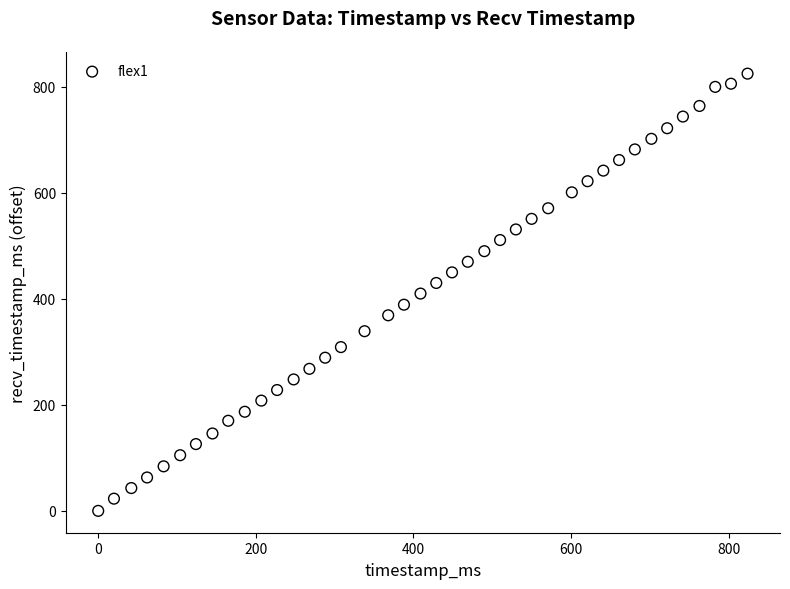

What is the range of Y values (max minus min)?

825